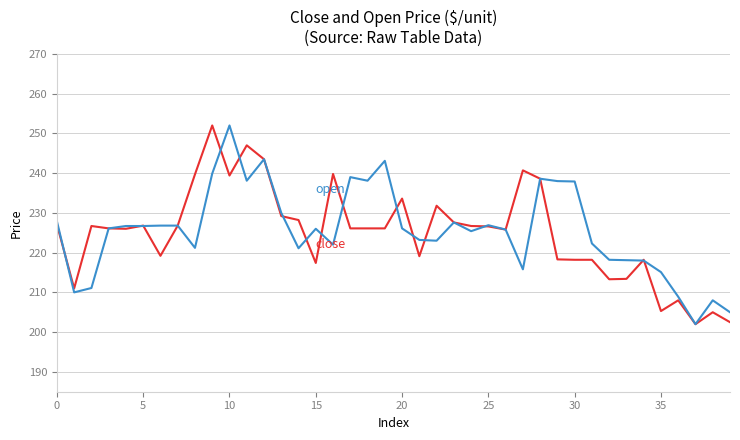

What is the greatest value displayed?

252.0